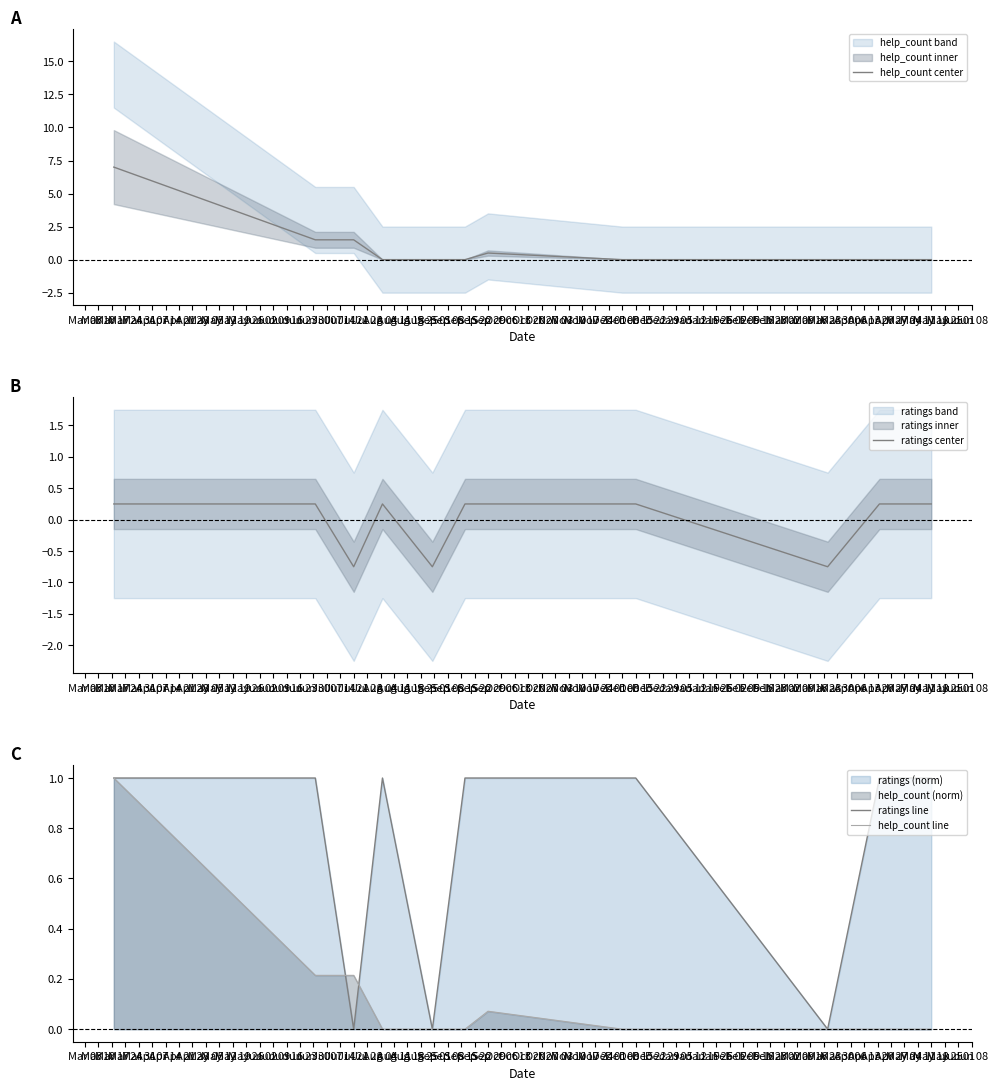

What is the highest value of the help_count line series?

1.0